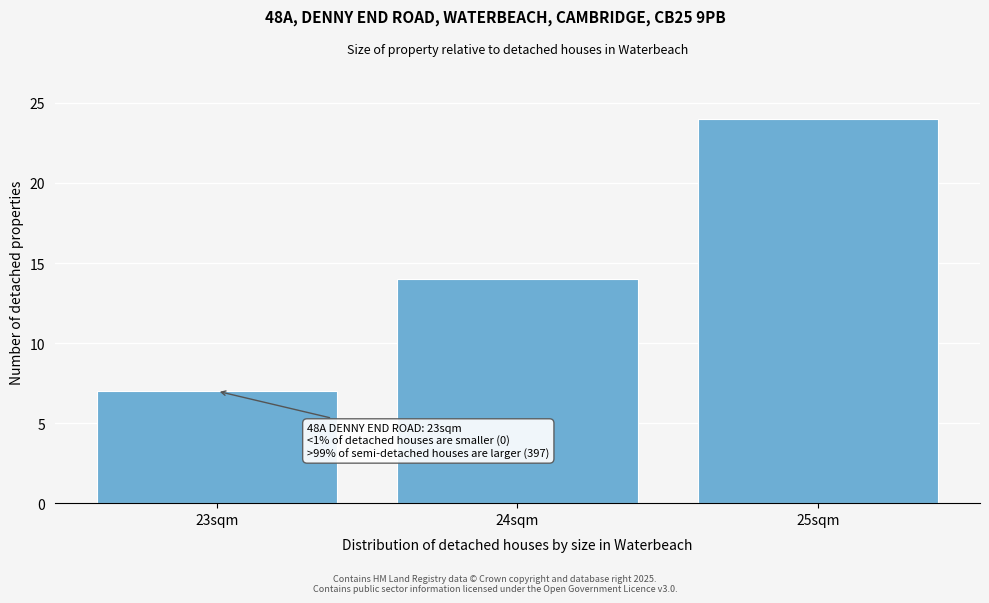

Over which range of the x-axis is the bar tallest?

24.5 to 25.5